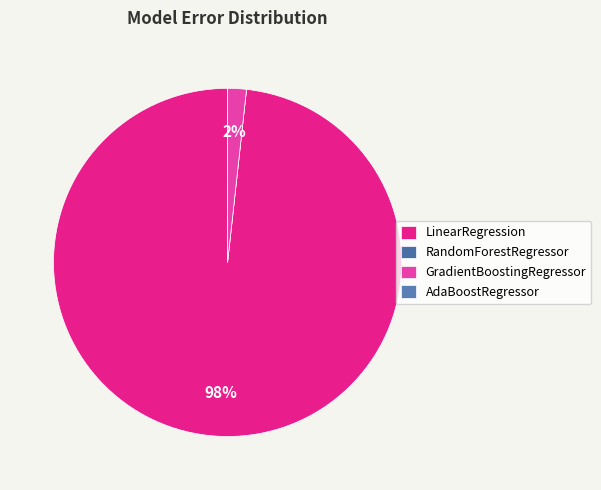

Which slice is the largest?

LinearRegression